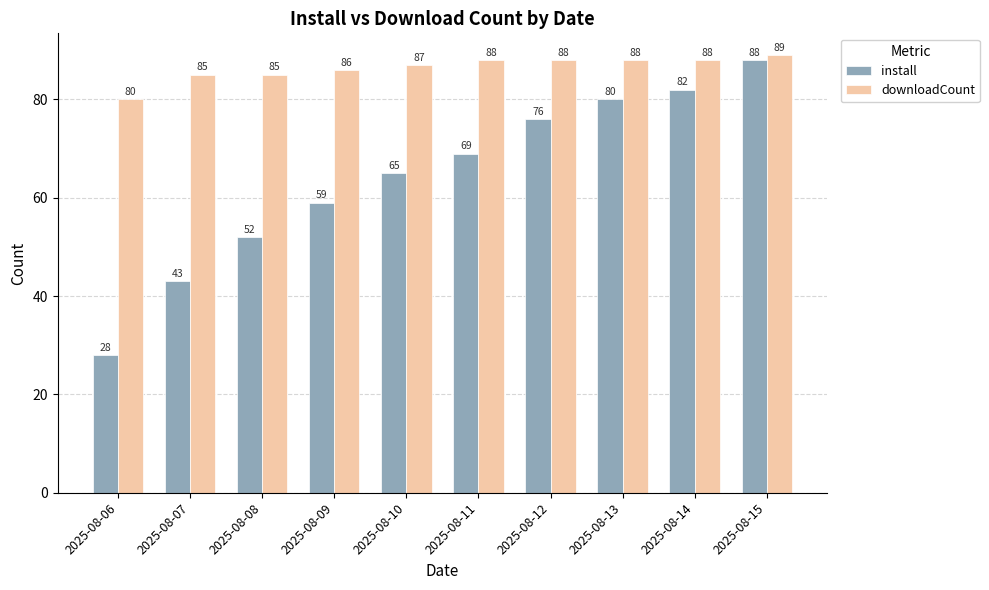

List the series in order of their overall mean, highest first.

downloadCount, install